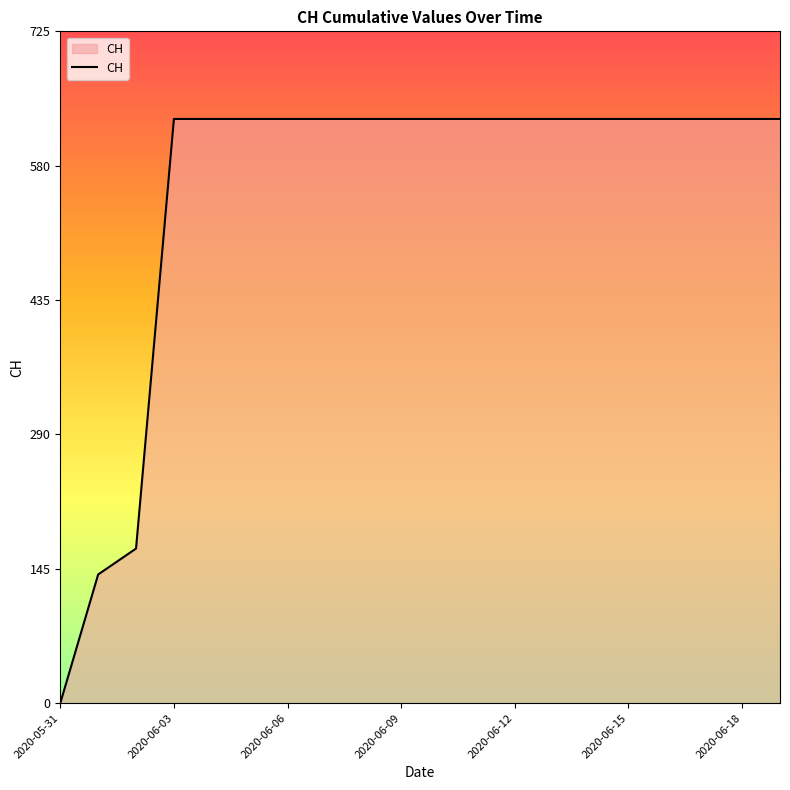

How many values are above zero?

19